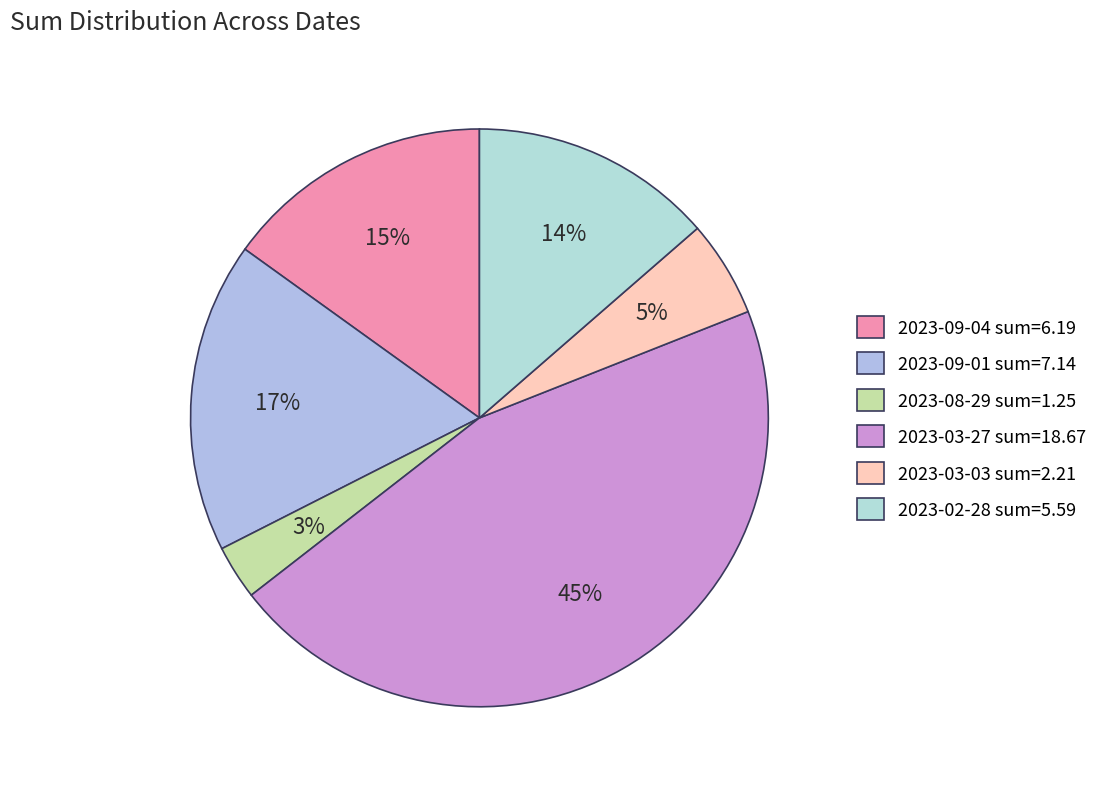

To the nearest percent, what is the average slice percentage?

17%